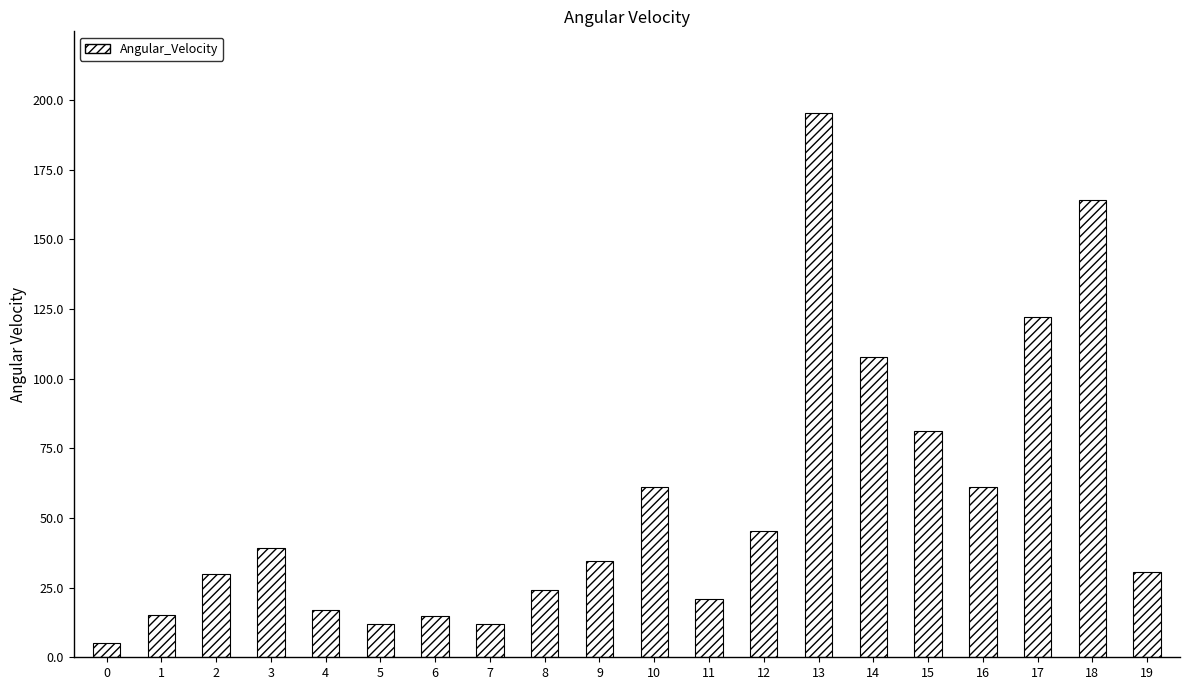

What is the change in value from 9 to 14?

+73.5